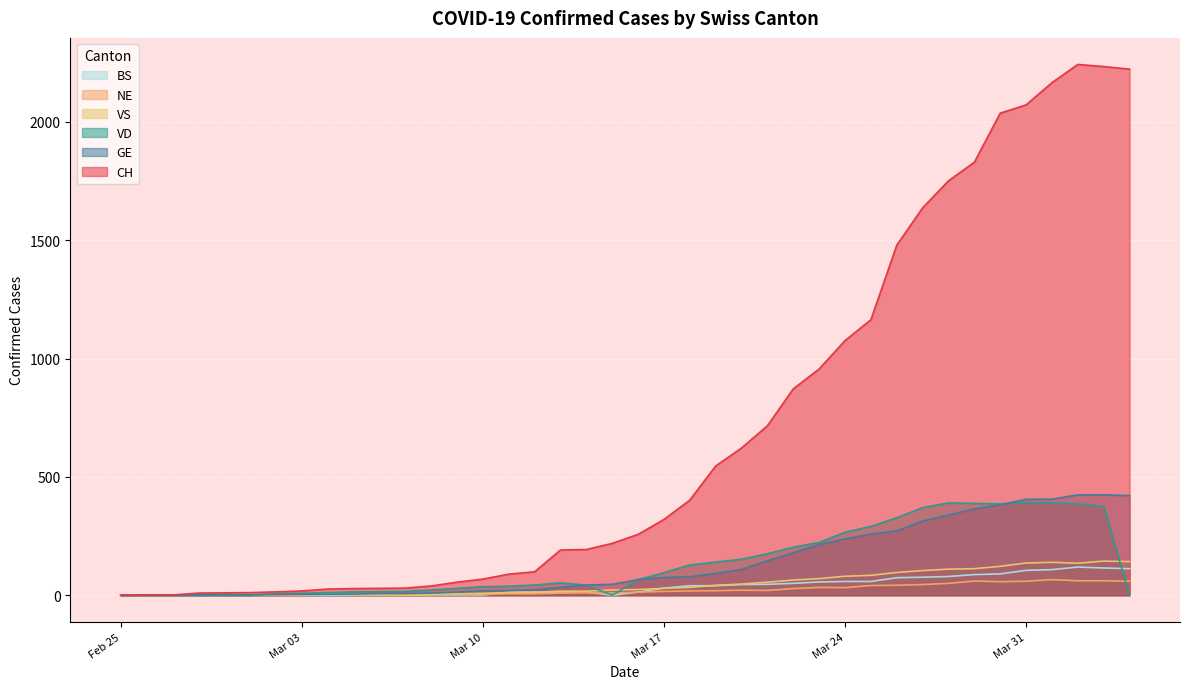

Which series has the widest spread of values?

CH